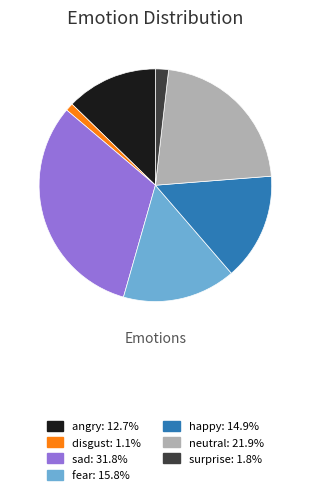

Is the sum of happy and neutral greater than half?

No